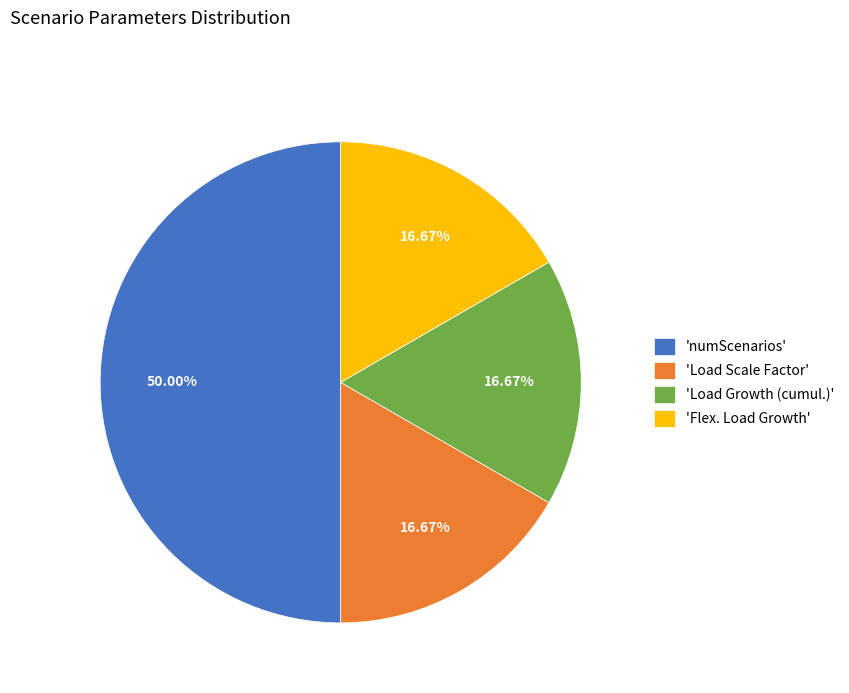

Combined, do 'Load Scale Factor' and 'Load Growth (cumul.)' account for over 50%?

No